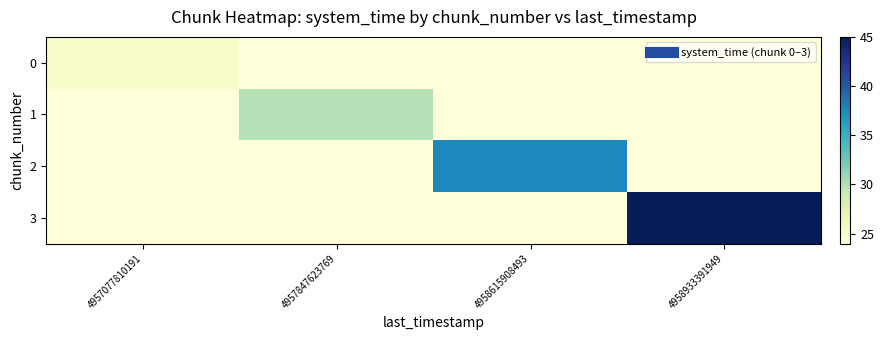

At how many categories does at least one series exceed 29?

3